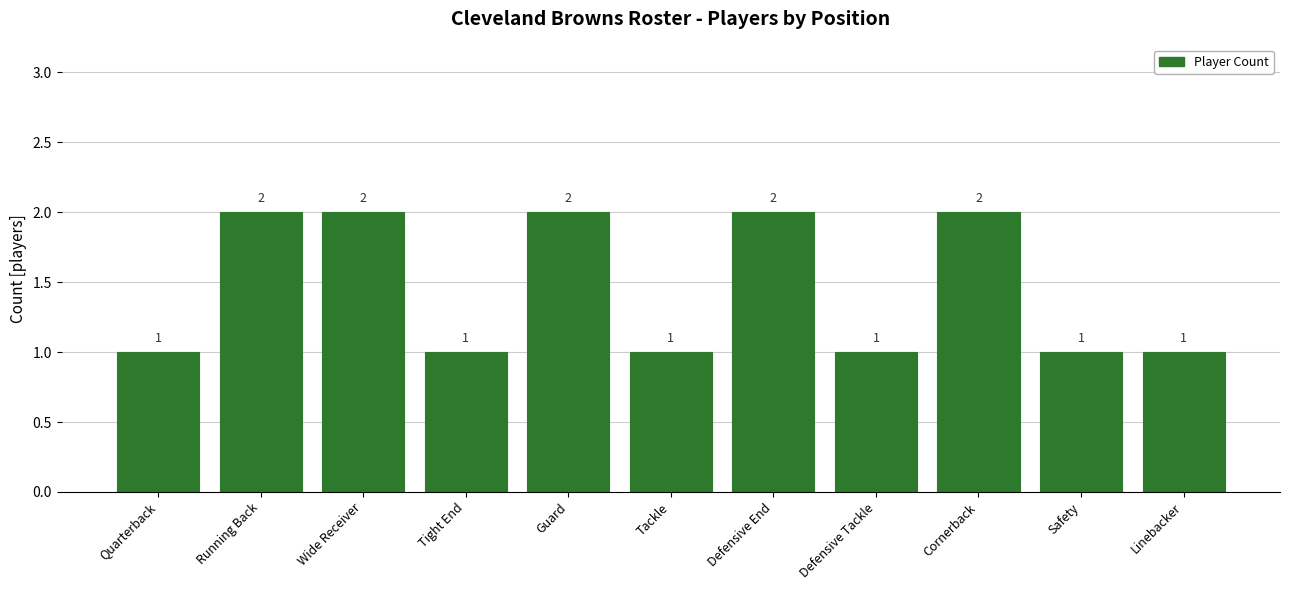

What is the sum of the values at Linebacker and Tackle?

2